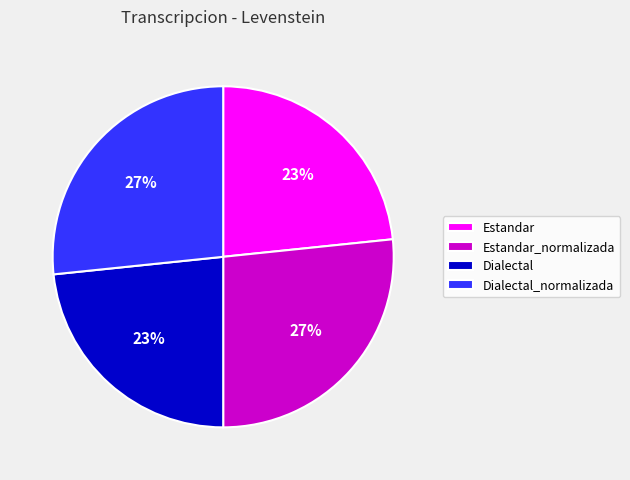

To the nearest percent, what is the average slice percentage?

25%